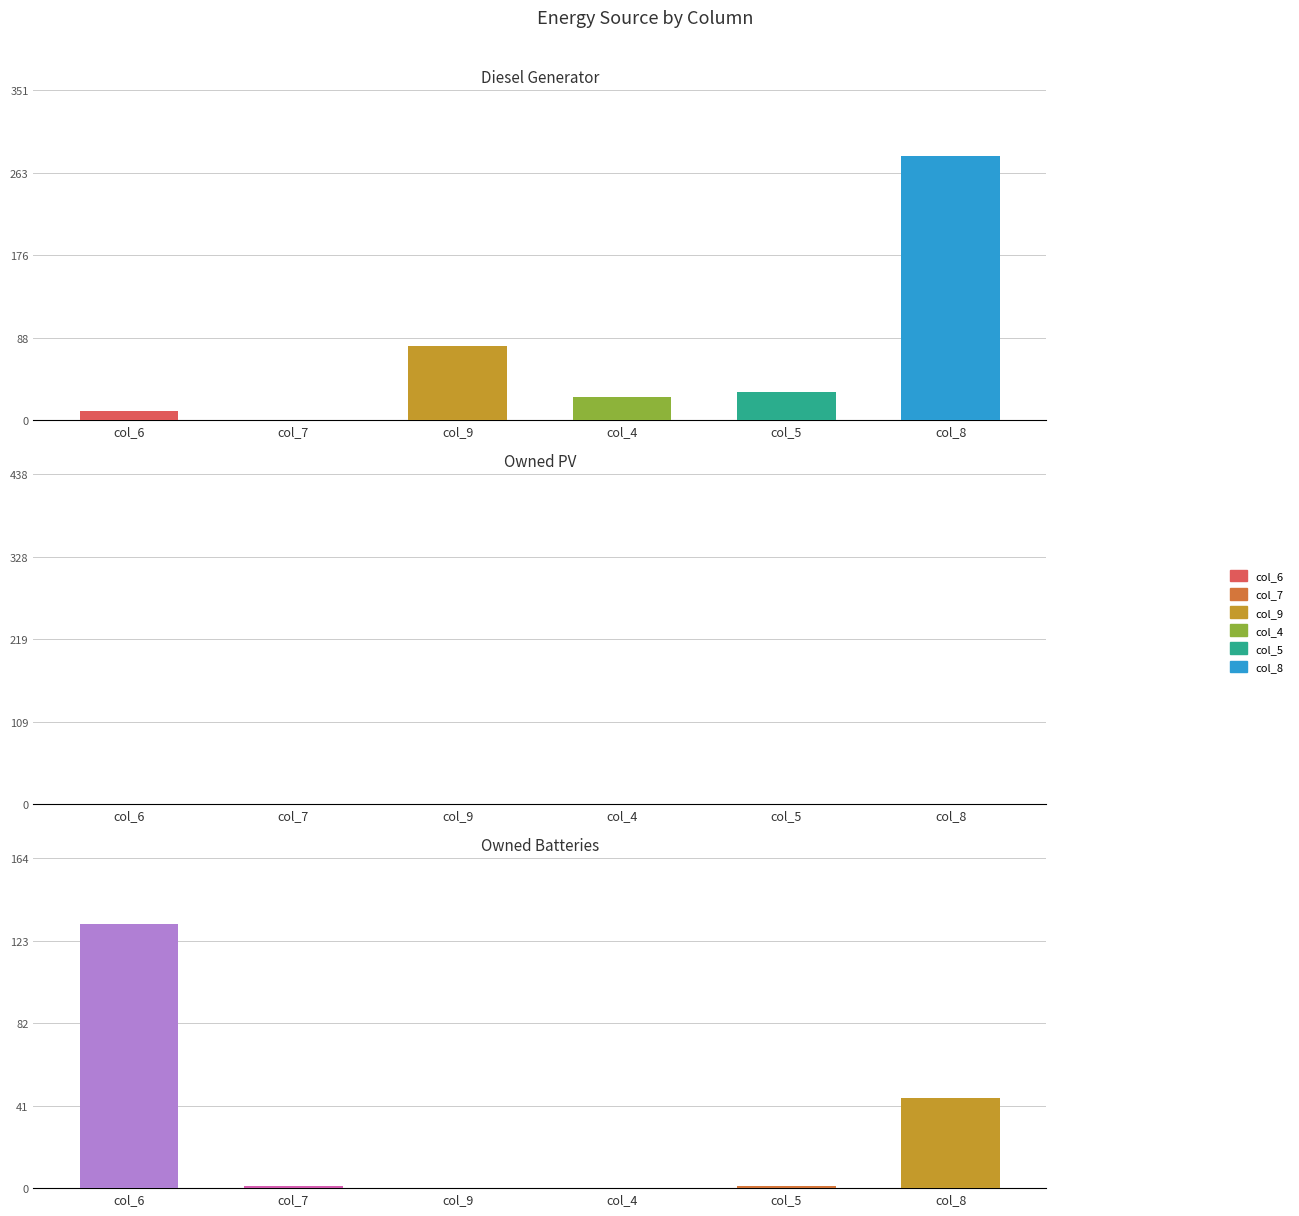

What is the label of the 5th bar from the left?

col_5